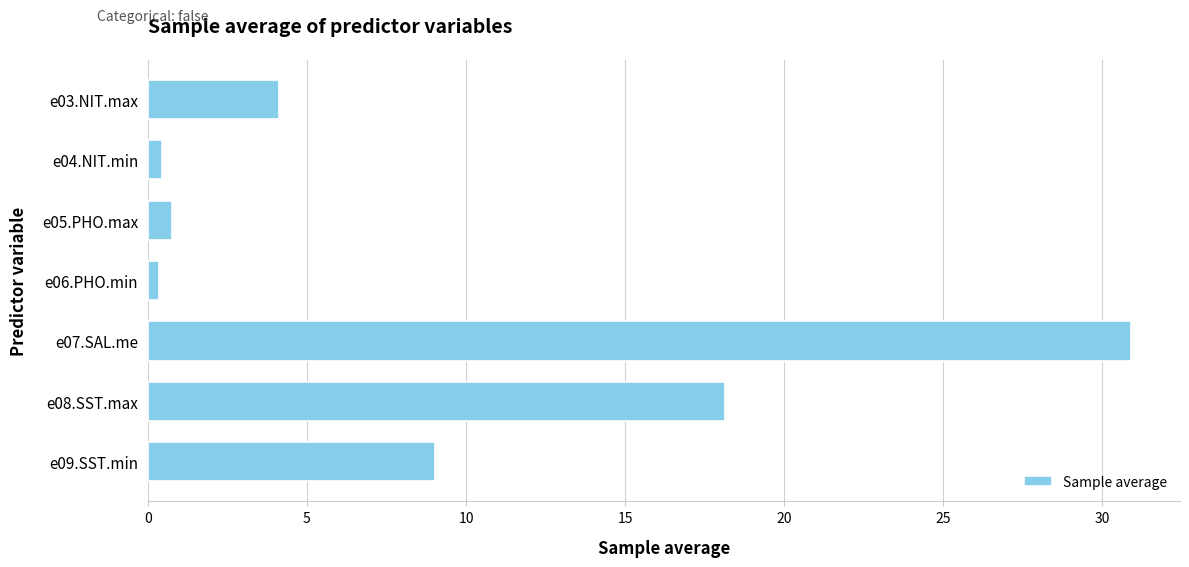

The value at e09.SST.min is 9.0. True or false?

True